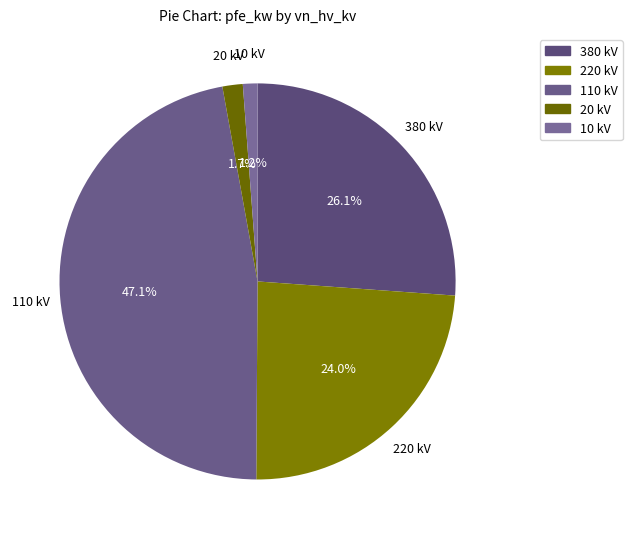

To the nearest percent, what is the average slice percentage?

20%